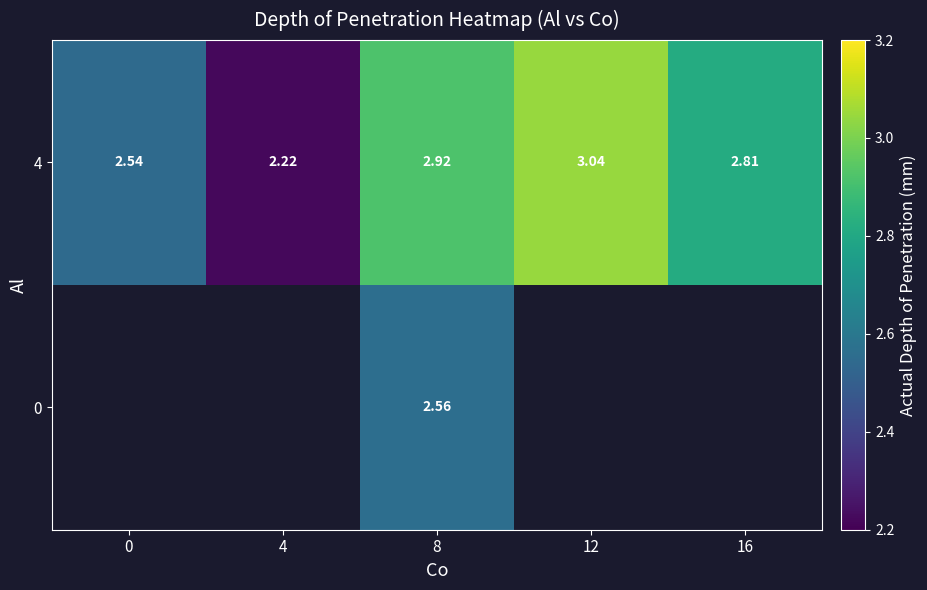

Count the number of data series in this chart.

2